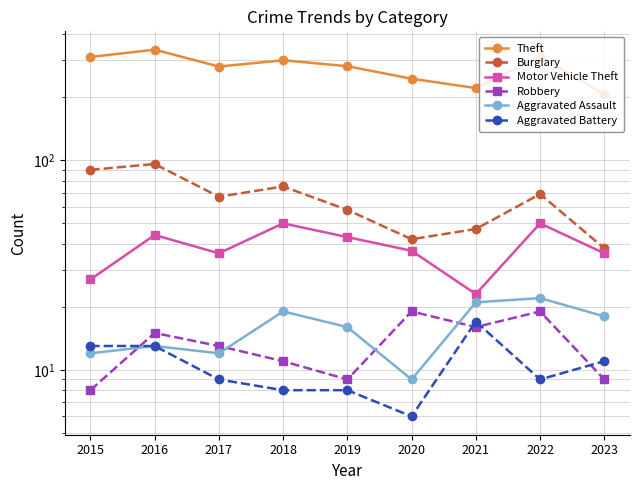

What is the difference between the second highest and minimum values in the Motor Vehicle Theft series?

27